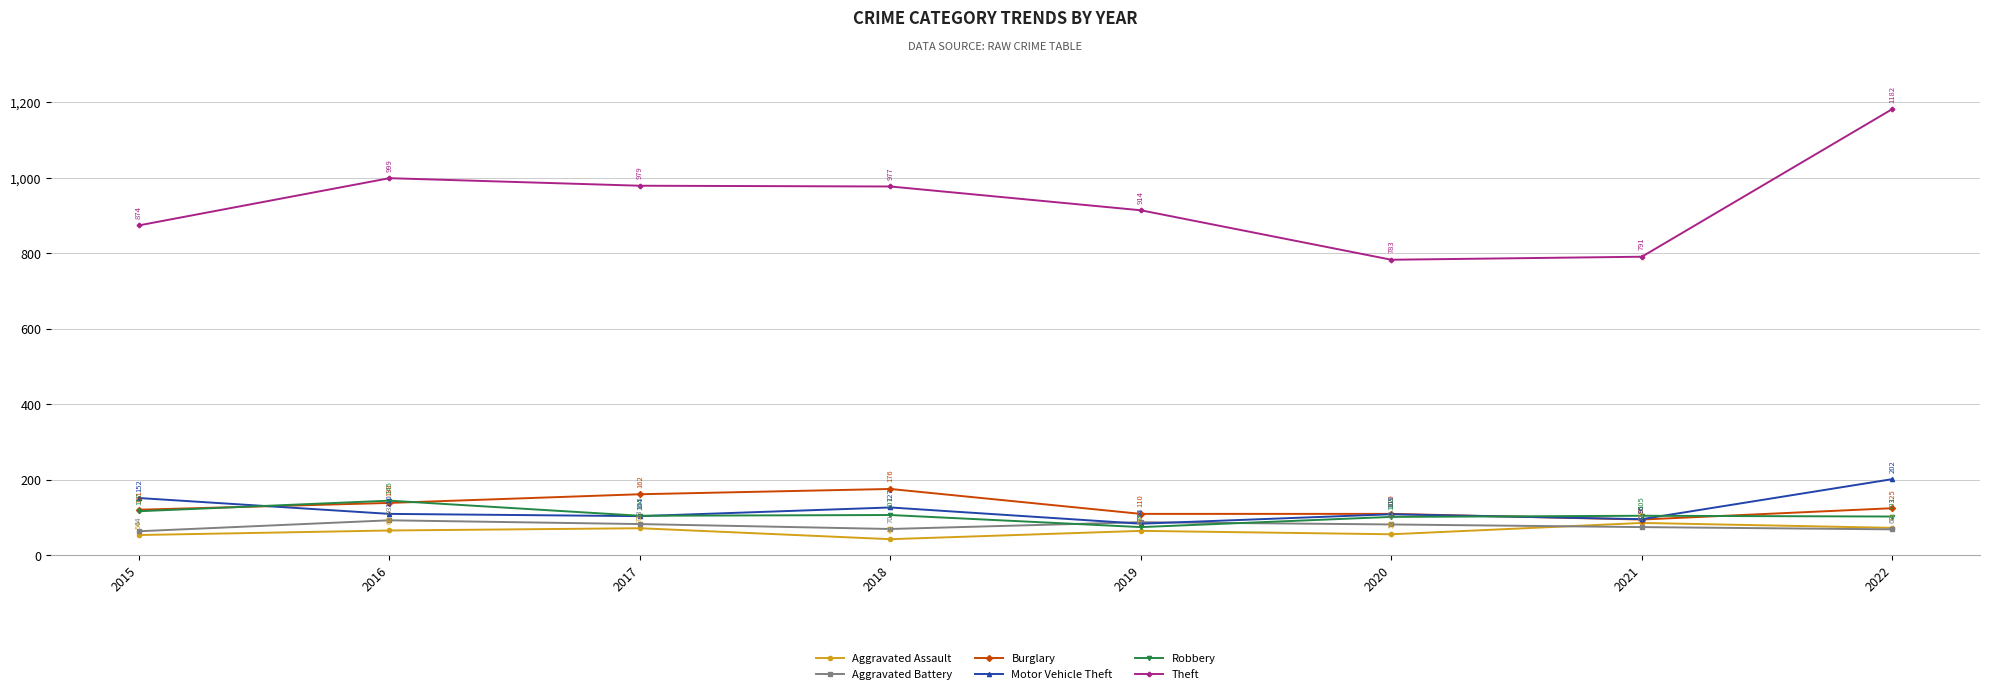

Rank the categories by Motor Vehicle Theft value from highest to lowest.

2022, 2015, 2018, 2016, 2020, 2017, 2021, 2019